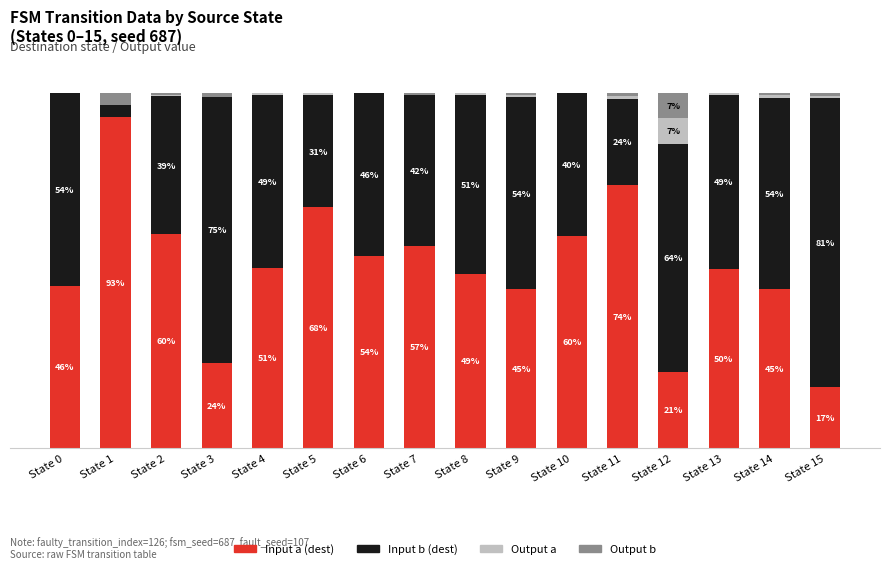

What are all the series names shown in the legend?

Input a (dest), Input b (dest), Output a, Output b